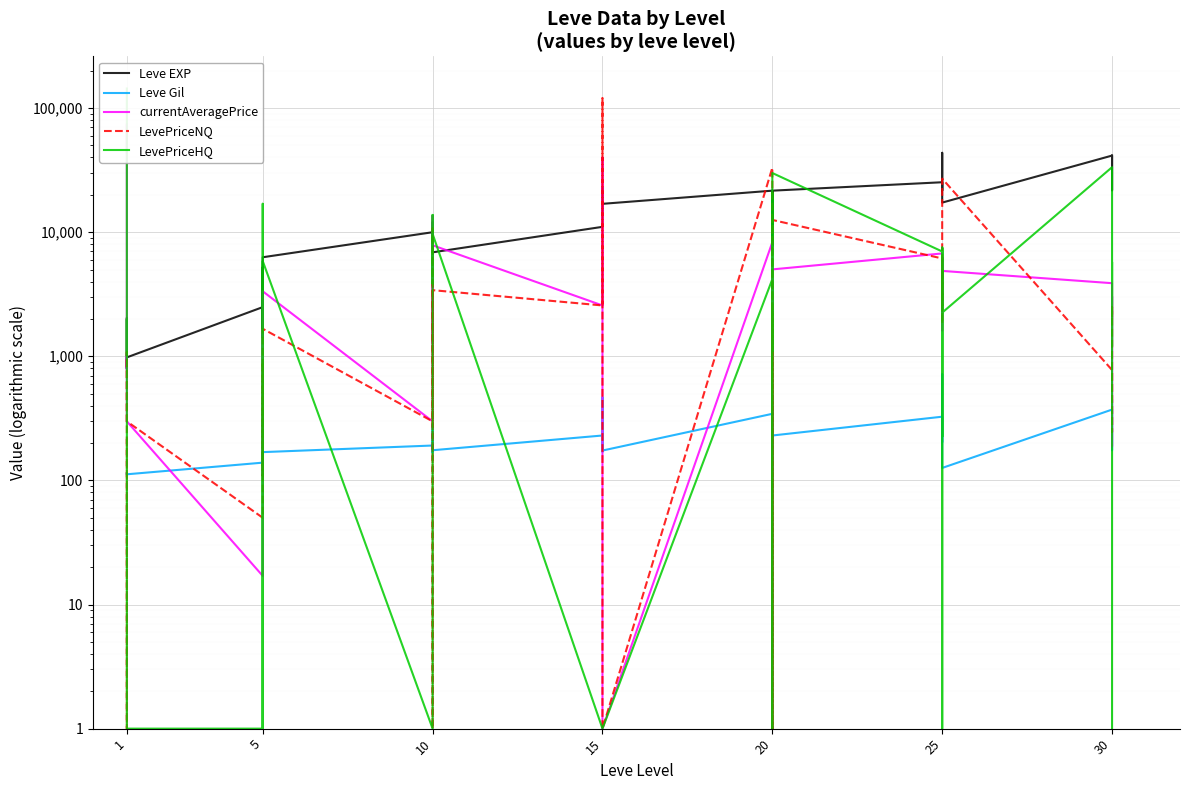

The value of Leve Gil at 15 is 69. True or false?

False